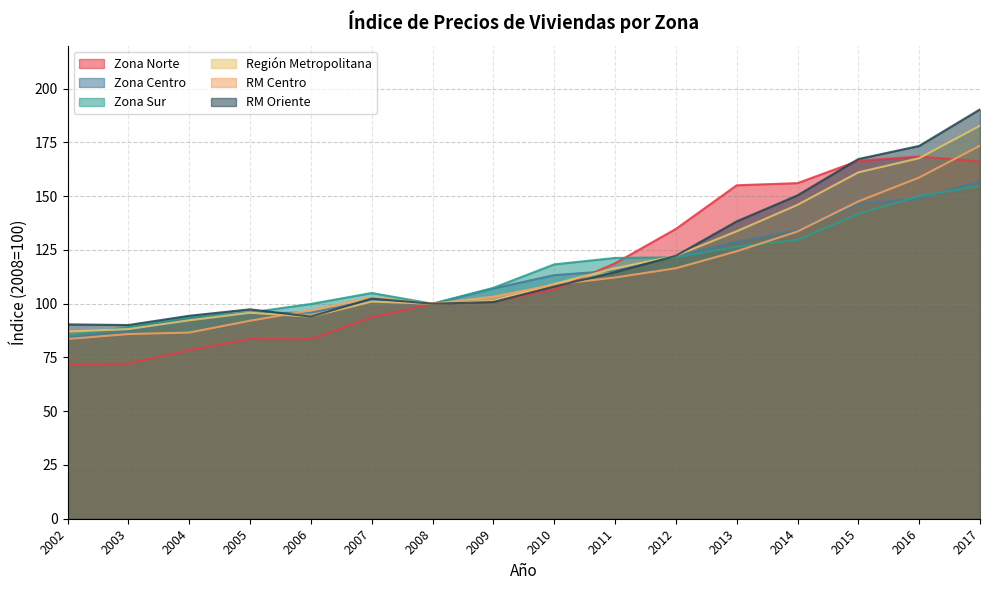

How many interior local peaks does the Zona Norte series have?

2